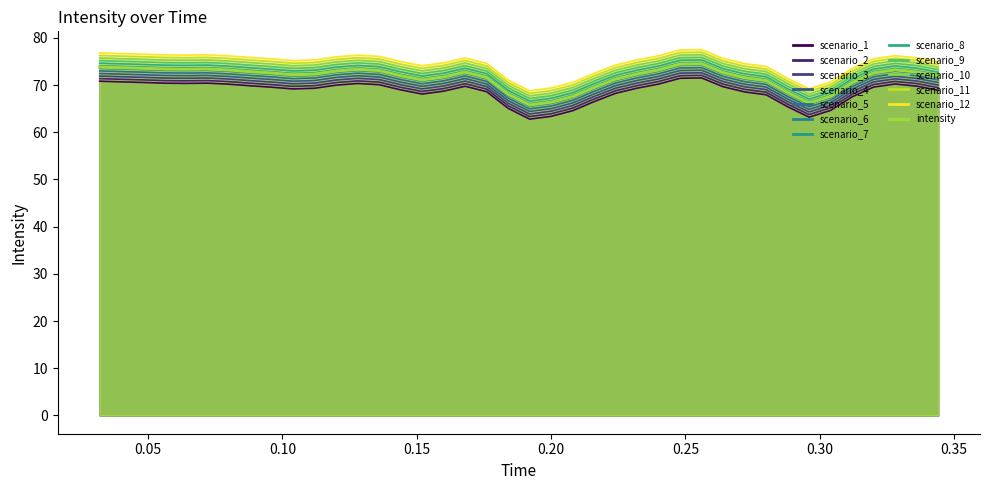

True or false: the data shows 93.3 at 21.

False